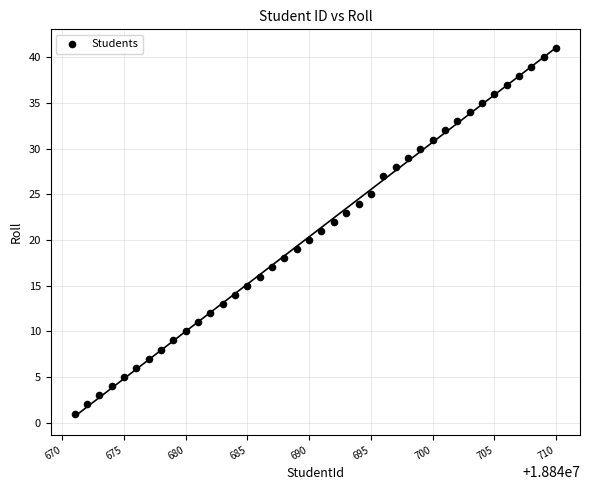

What is the range of Y values (max minus min)?

40